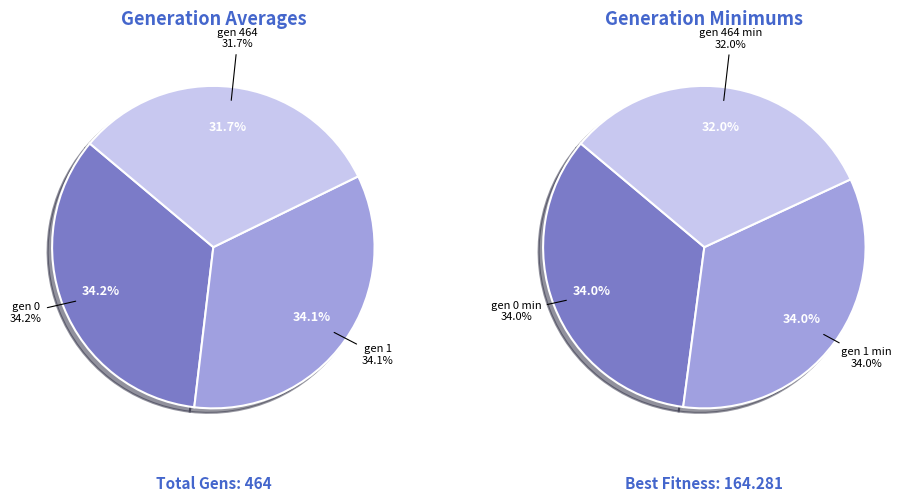

Is there a majority slice in this chart?

No